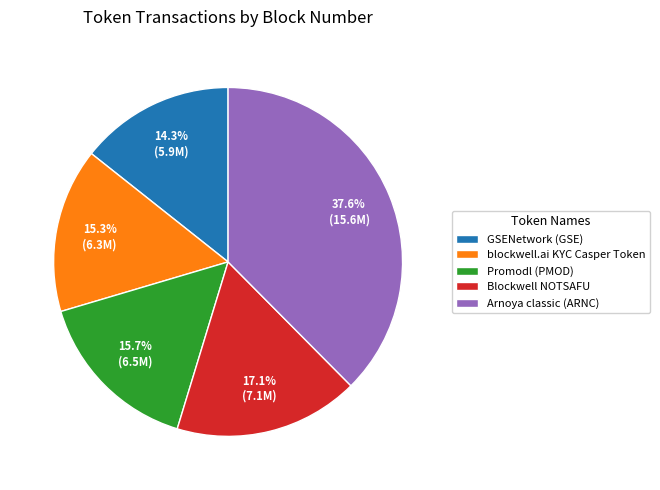

How many segments does this pie chart have?

5